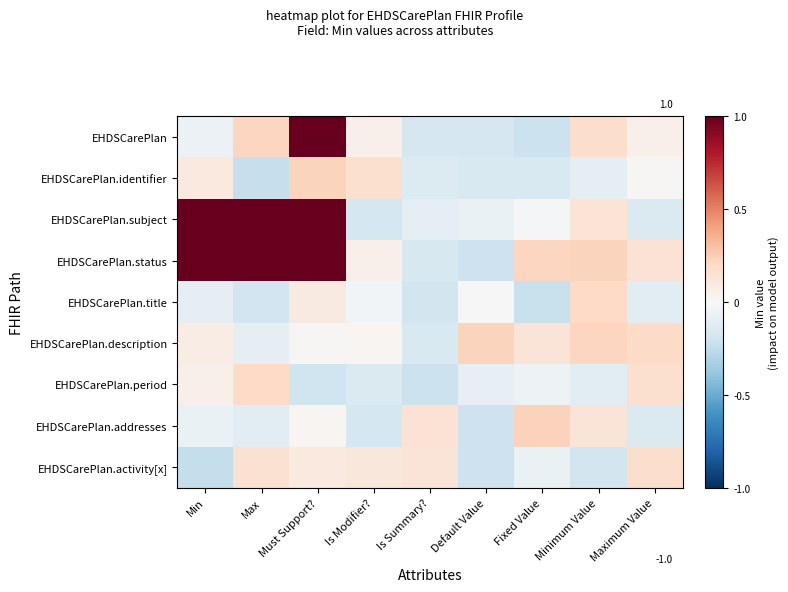

At which category is the sum across all series the highest?

Must Support?